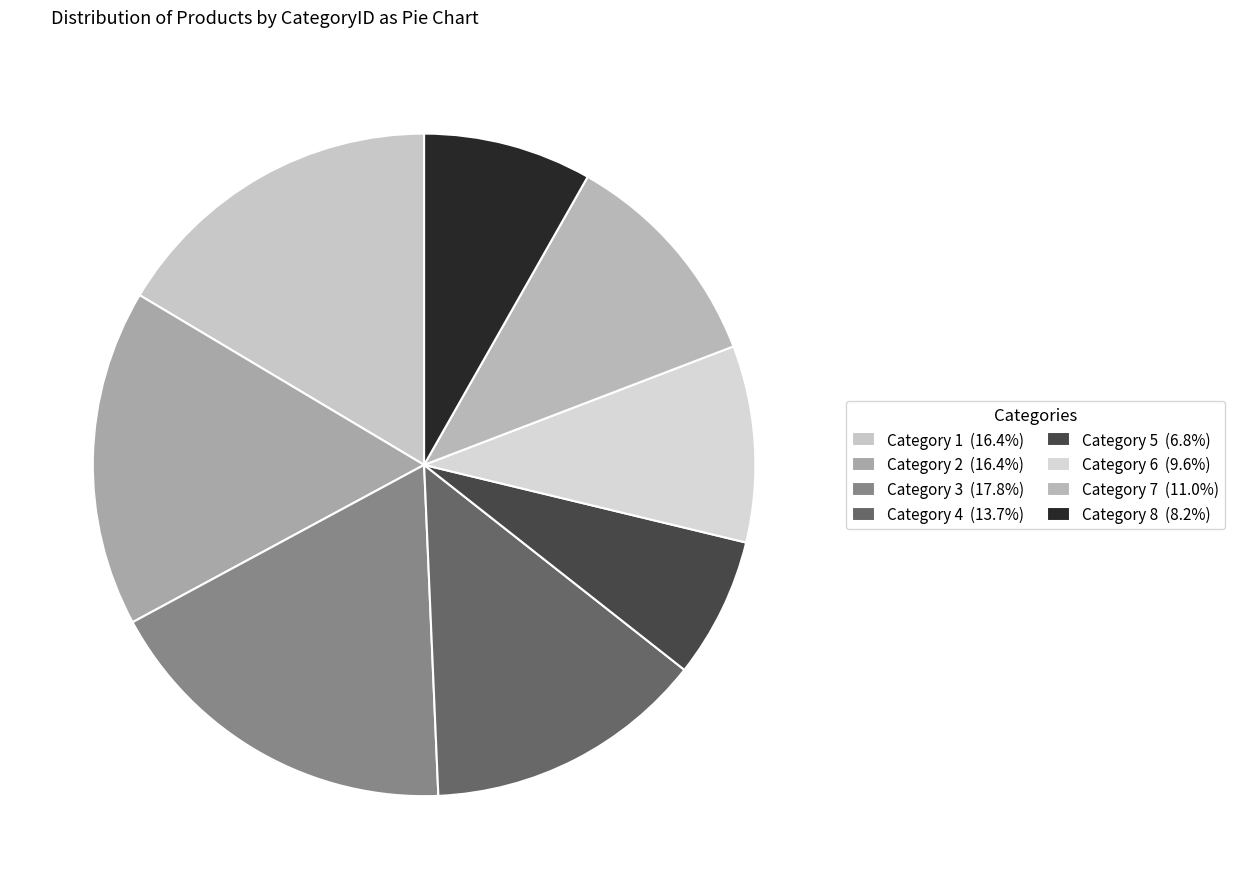

Rank the categories by value from highest to lowest.

3, 1, 2, 4, 7, 6, 8, 5